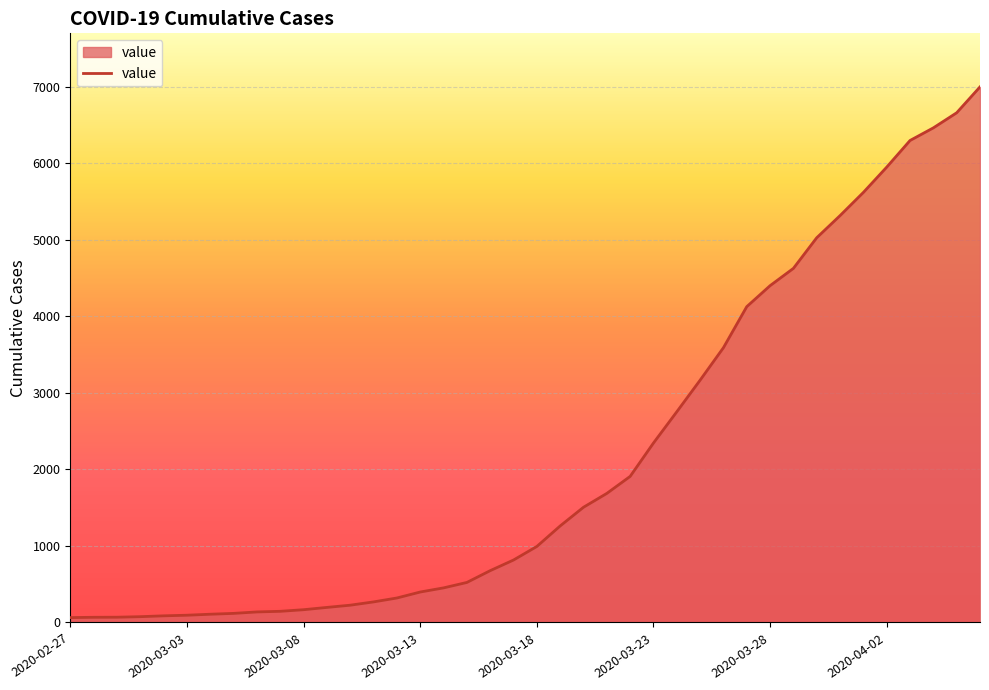

What is the maximum value shown in the chart?

6995